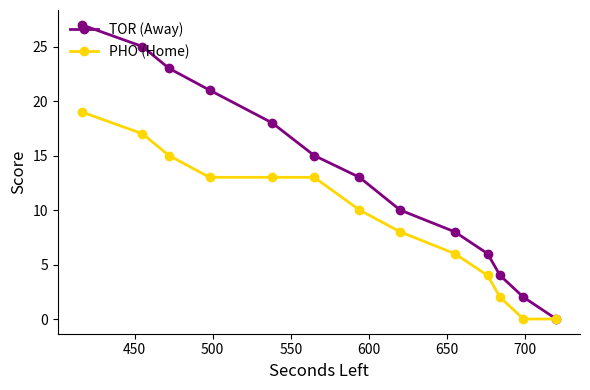

What is the difference between the maximum and second lowest values in the PHO (Home) series?

19